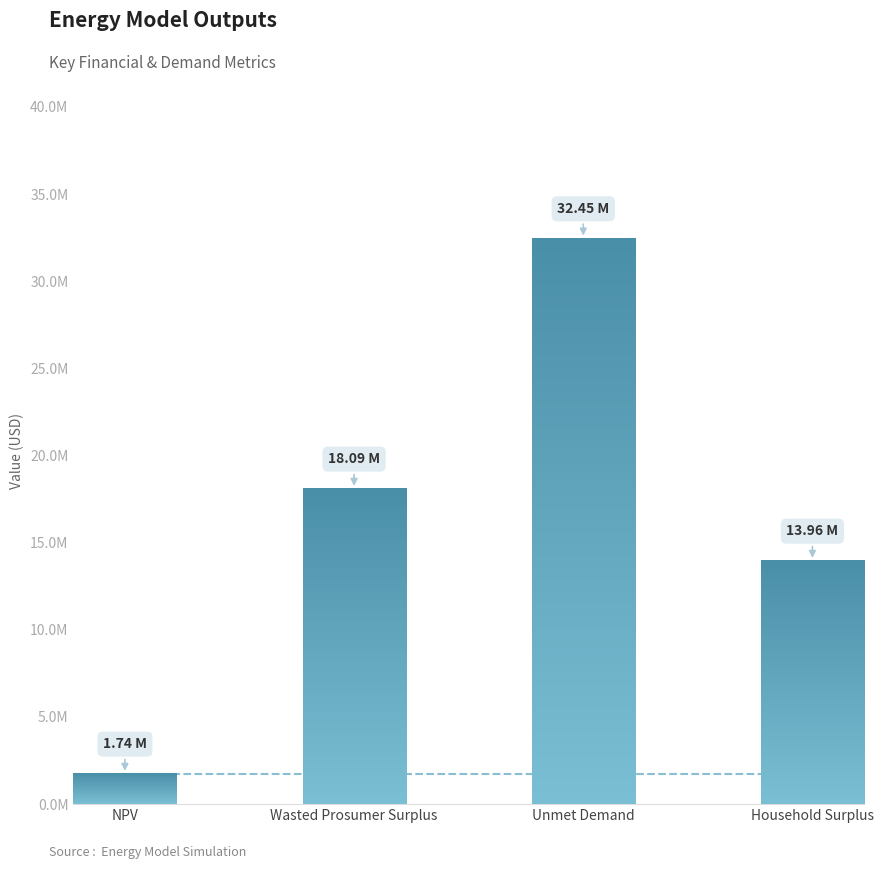

Is it true that the value at NPV is 1744525.3?

True